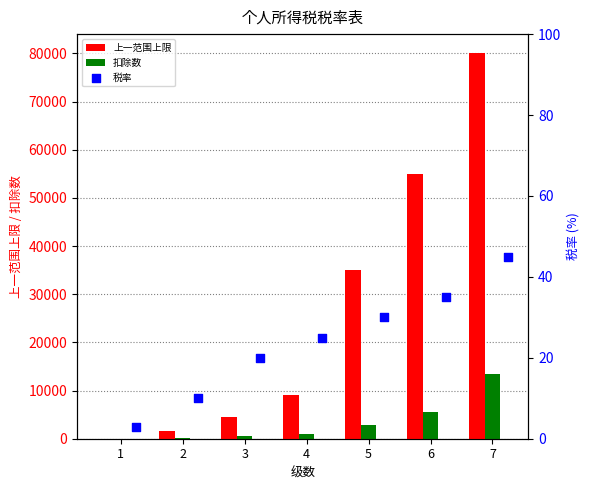

What is the sum of all 上一范围上限 values?

185000